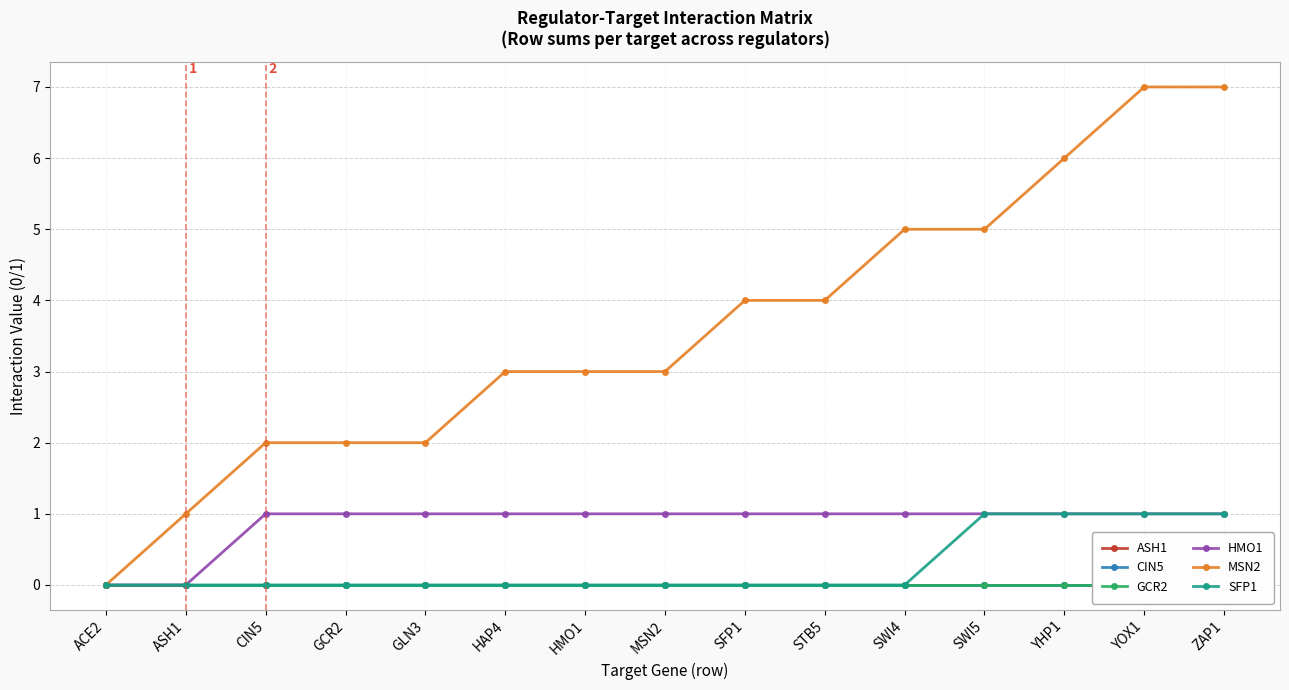

At how many categories does at least one series exceed 4?

5